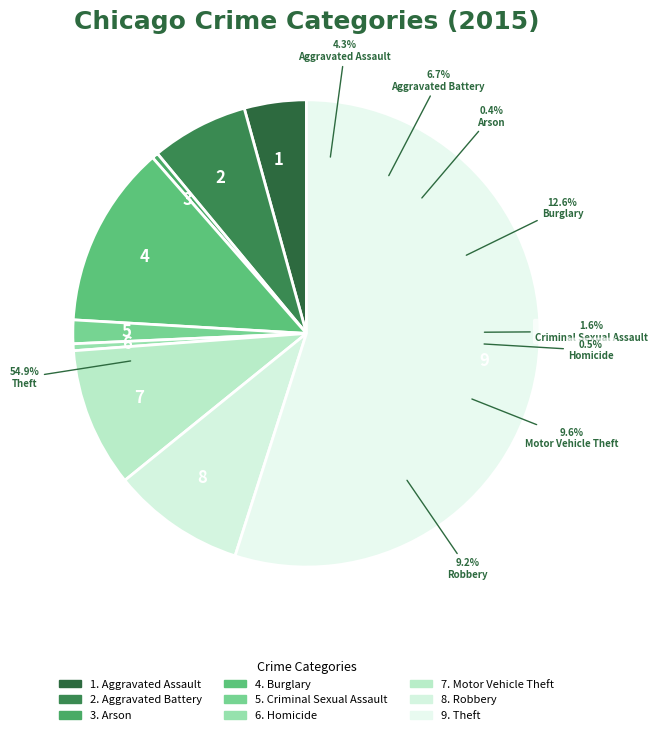

To the nearest percent, what portion does Robbery represent?

9%